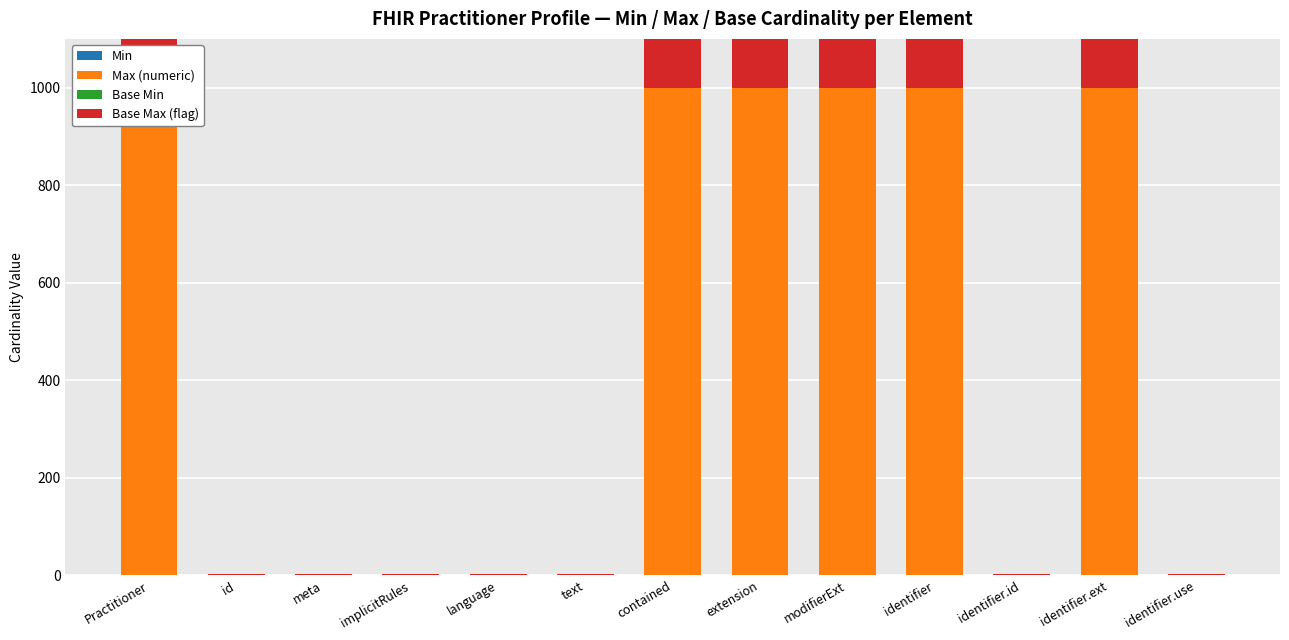

How many Min values are between 0 and 1?

13